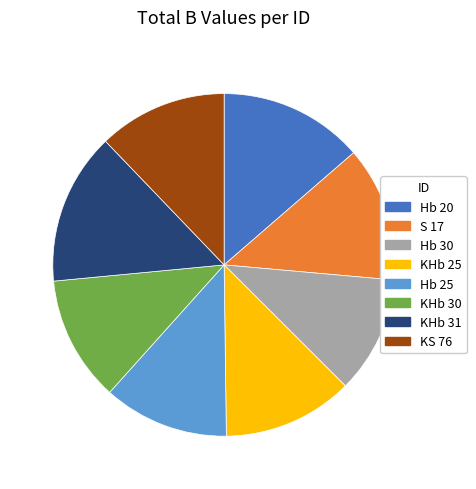

Does any single category account for the majority?

No